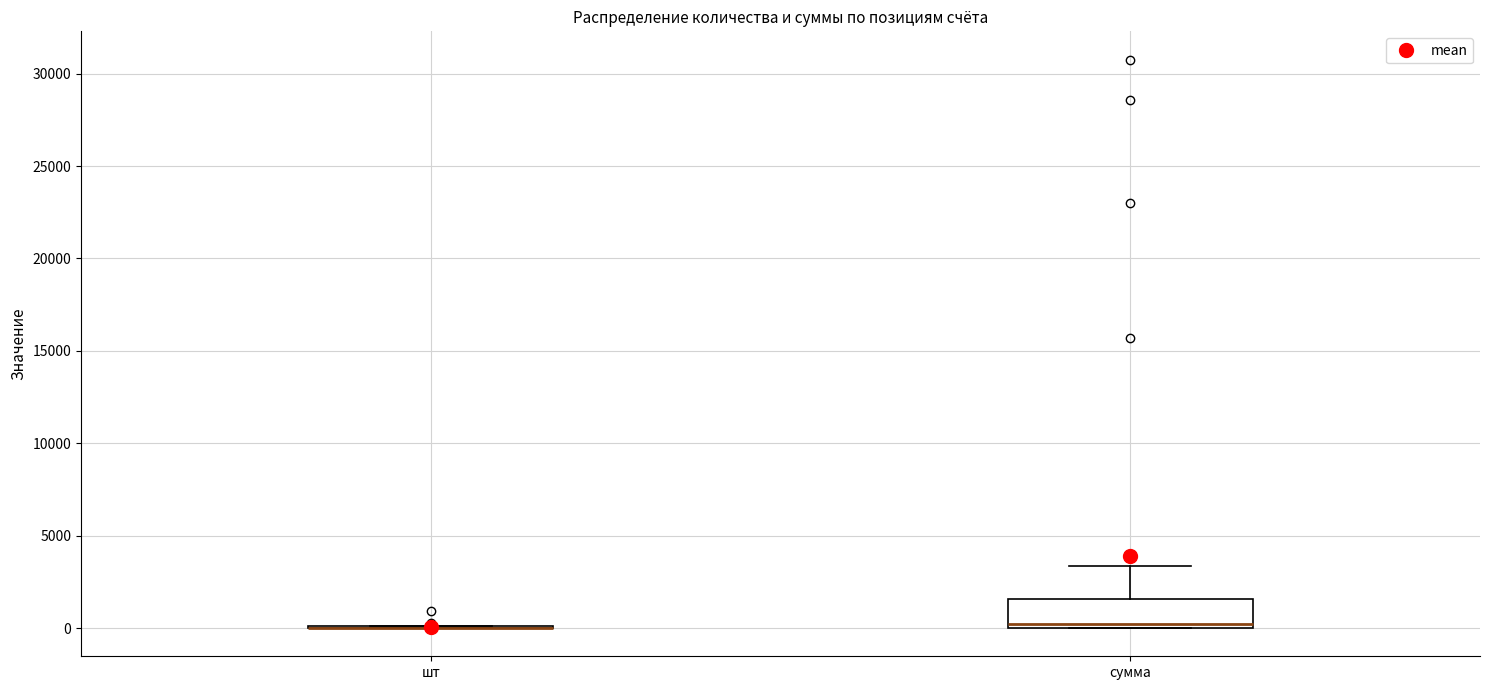

Where does the upper whisker of the box for сумма end on the y-axis? The values are not printed on the chart, so give them approximately, as read against the axis.

3500